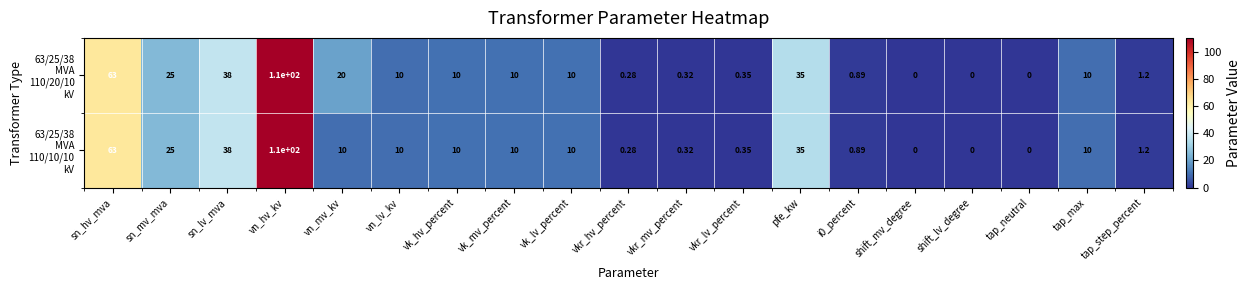

Count the number of categories in the chart.

19